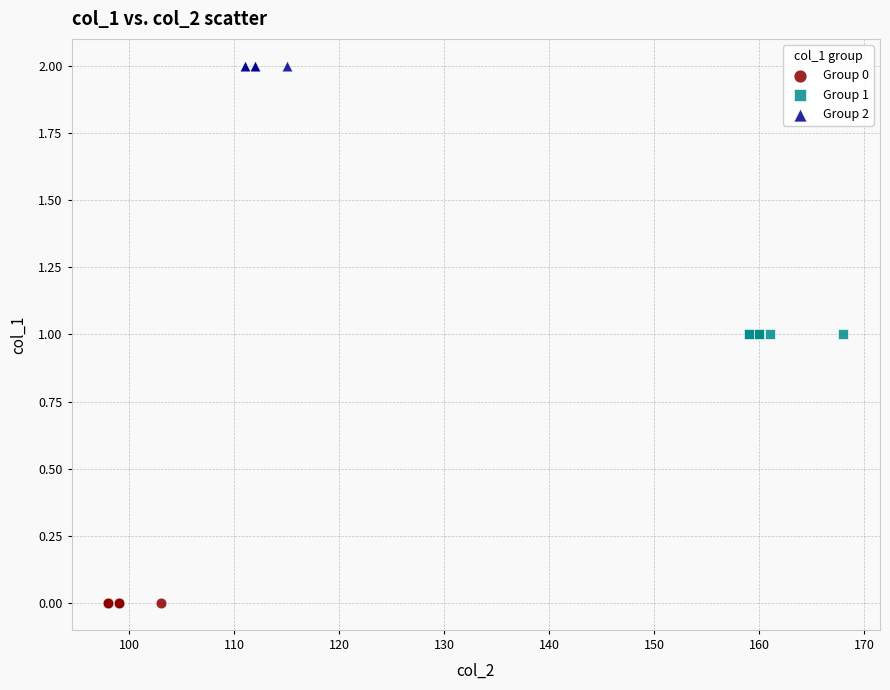

Which series contains the lowest Y value?

Group 0